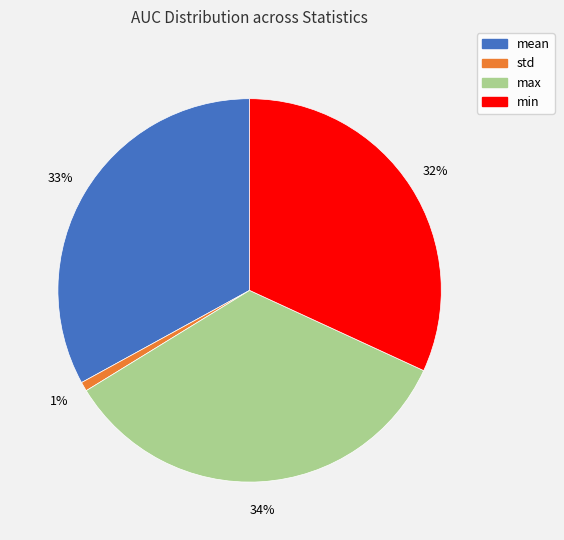

Which slice is the largest?

max